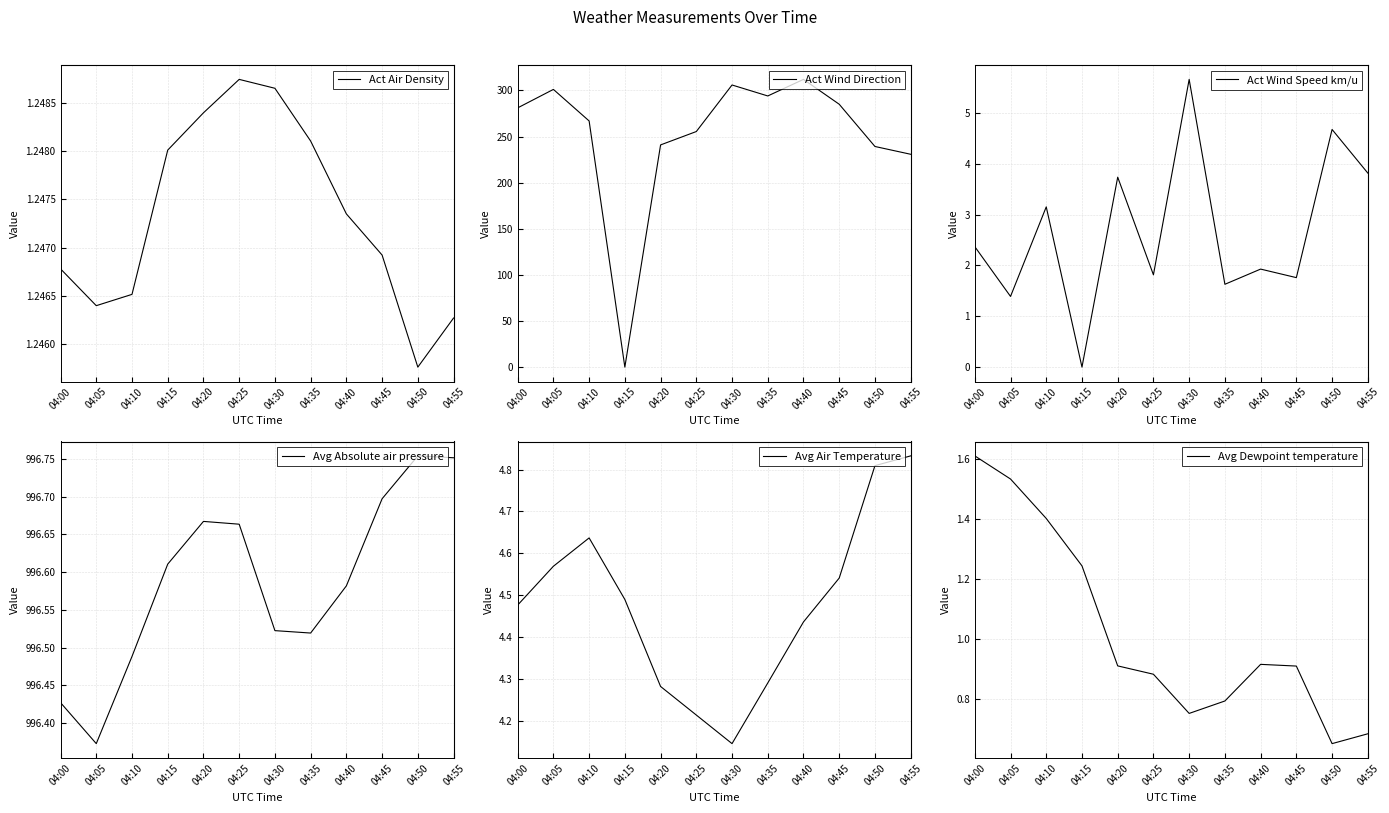

True or false: Avg Dewpoint temperature has more than 2 points higher than both neighbors.

False